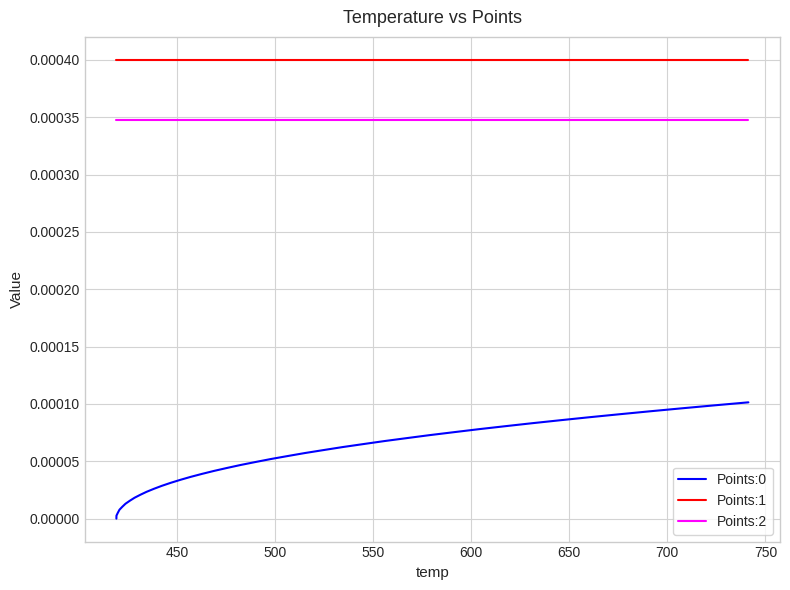

True or false: Points:0 and Points:2 cross at least once.

False